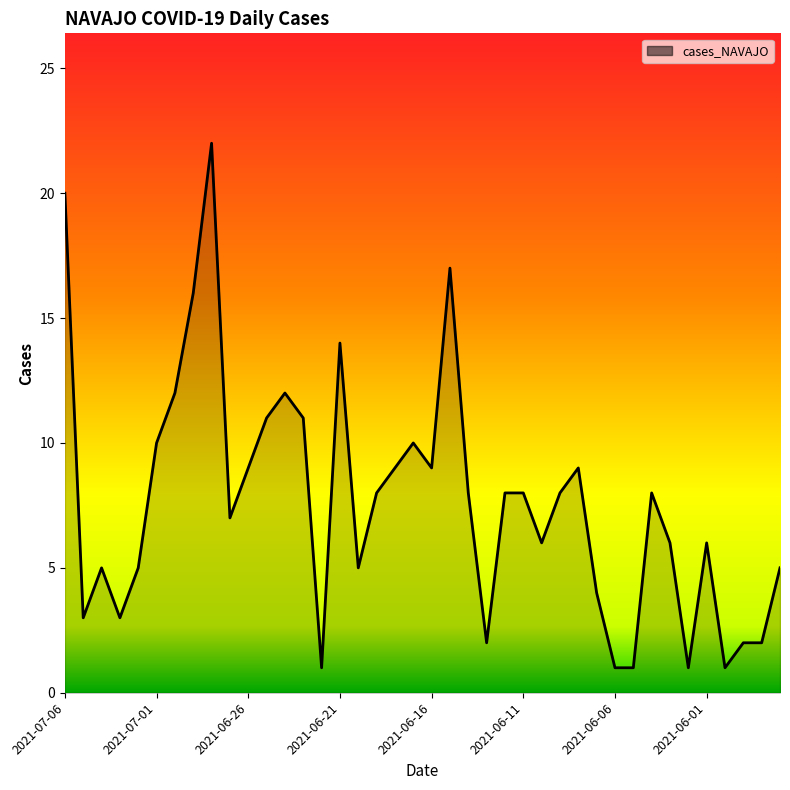

What is the greatest value displayed?

22